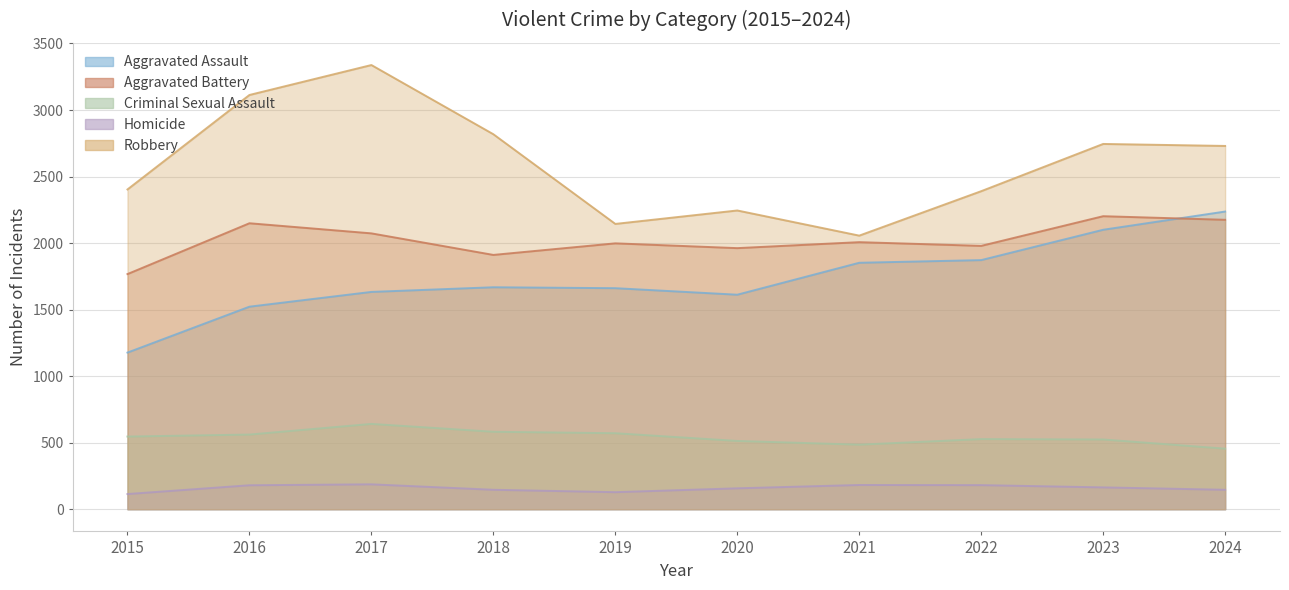

Where is the first local maximum for Aggravated Battery?

2016